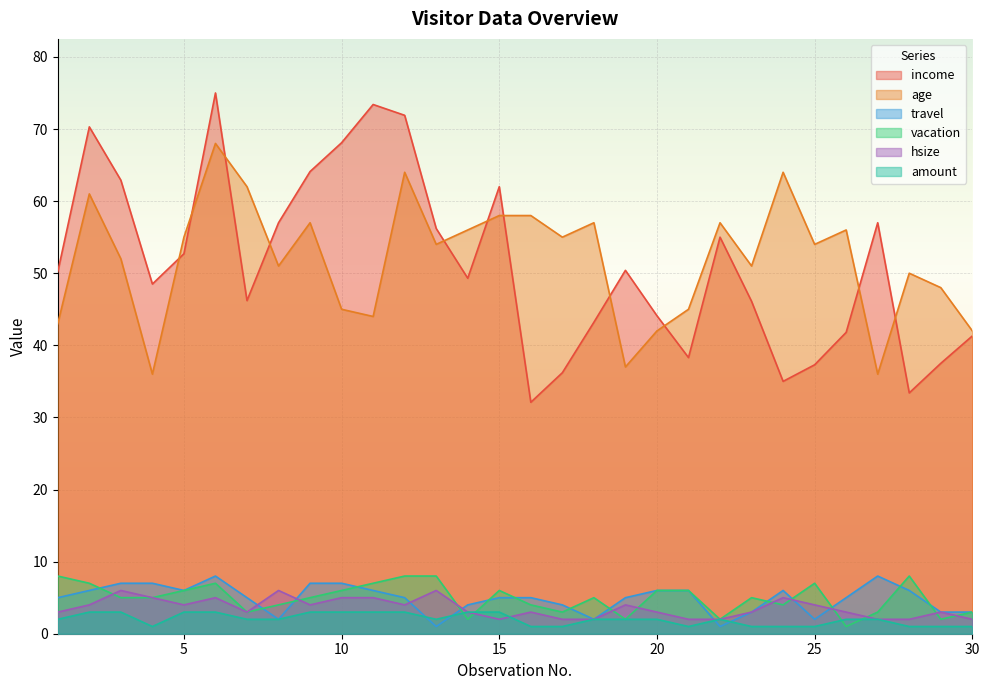

What is the difference between the maximum and minimum values in the vacation series?

7.0